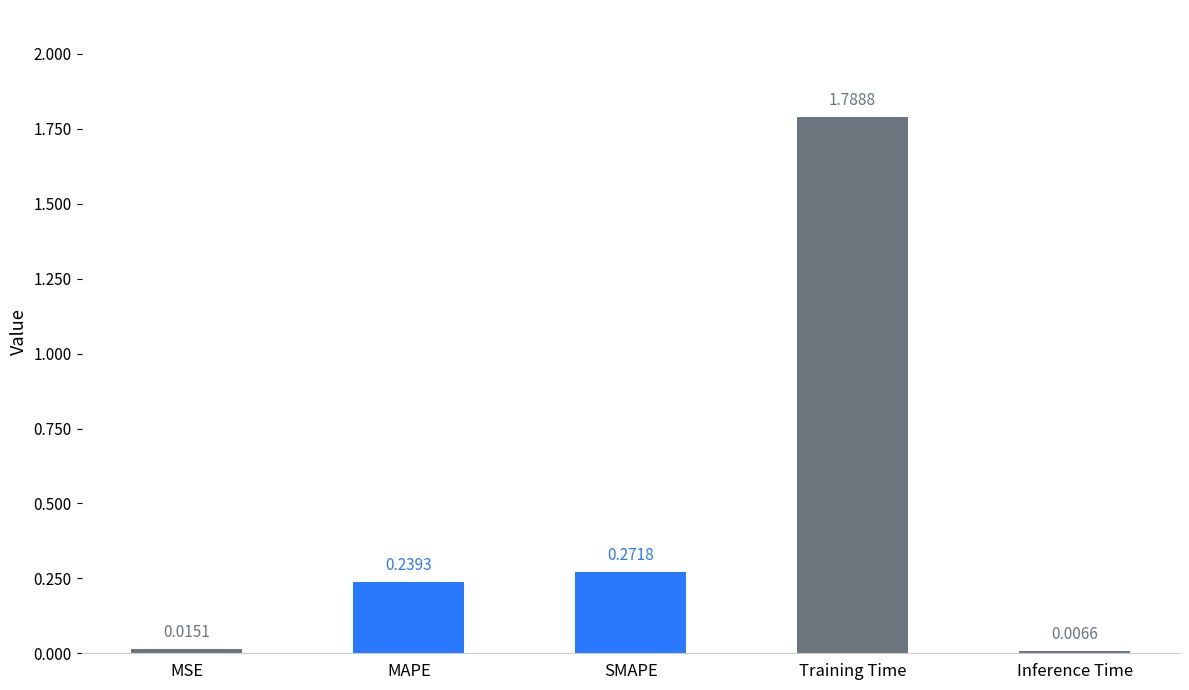

List the labels in order of value, smallest first.

Inference Time, MSE, MAPE, SMAPE, Training Time